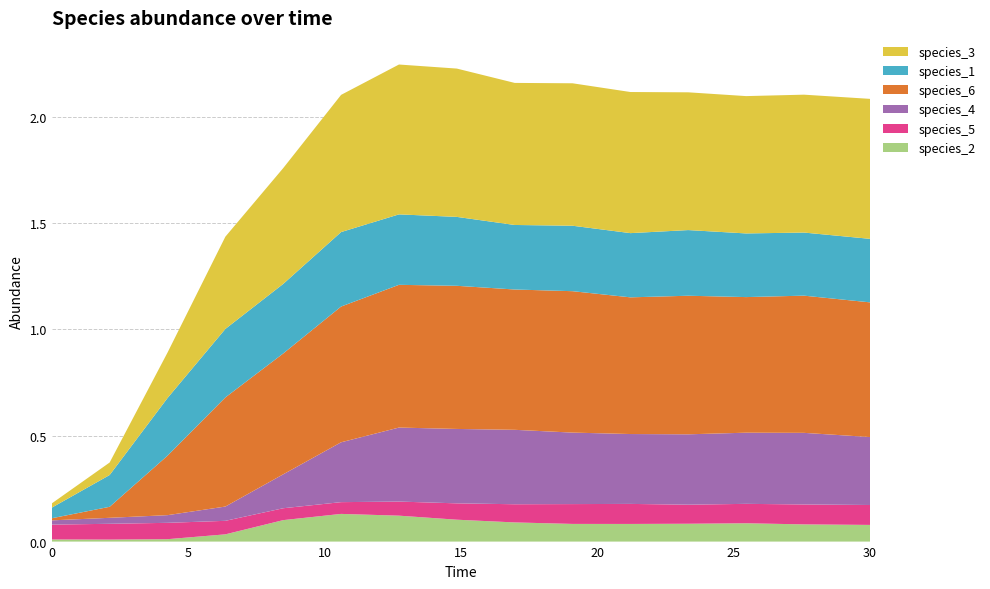

Reading left to right, extract all data points from this chart.

species_2: 0.0=0.0	2.121212121212121=0.0	4.242424242424242=0.0	6.363636363636364=0.0	8.484848484848484=0.1	10.606060606060606=0.1	12.727272727272728=0.1	14.84848484848485=0.1	16.96969696969697=0.1	19.09090909090909=0.1	21.21212121212121=0.1	23.333333333333336=0.1	25.454545454545457=0.1	27.575757575757574=0.1	30.0=0.1
species_5: 0.0=0.1	2.121212121212121=0.1	4.242424242424242=0.1	6.363636363636364=0.1	8.484848484848484=0.1	10.606060606060606=0.1	12.727272727272728=0.1	14.84848484848485=0.1	16.96969696969697=0.1	19.09090909090909=0.1	21.21212121212121=0.1	23.333333333333336=0.1	25.454545454545457=0.1	27.575757575757574=0.1	30.0=0.1
species_4: 0.0=0.0	2.121212121212121=0.0	4.242424242424242=0.0	6.363636363636364=0.1	8.484848484848484=0.2	10.606060606060606=0.3	12.727272727272728=0.3	14.84848484848485=0.4	16.96969696969697=0.4	19.09090909090909=0.3	21.21212121212121=0.3	23.333333333333336=0.3	25.454545454545457=0.3	27.575757575757574=0.3	30.0=0.3
species_6: 0.0=0.0	2.121212121212121=0.1	4.242424242424242=0.3	6.363636363636364=0.5	8.484848484848484=0.6	10.606060606060606=0.6	12.727272727272728=0.7	14.84848484848485=0.7	16.96969696969697=0.7	19.09090909090909=0.7	21.21212121212121=0.6	23.333333333333336=0.7	25.454545454545457=0.6	27.575757575757574=0.6	30.0=0.6
species_1: 0.0=0.1	2.121212121212121=0.1	4.242424242424242=0.3	6.363636363636364=0.3	8.484848484848484=0.3	10.606060606060606=0.4	12.727272727272728=0.3	14.84848484848485=0.3	16.96969696969697=0.3	19.09090909090909=0.3	21.21212121212121=0.3	23.333333333333336=0.3	25.454545454545457=0.3	27.575757575757574=0.3	30.0=0.3
species_3: 0.0=0.0	2.121212121212121=0.1	4.242424242424242=0.2	6.363636363636364=0.4	8.484848484848484=0.5	10.606060606060606=0.6	12.727272727272728=0.7	14.84848484848485=0.7	16.96969696969697=0.7	19.09090909090909=0.7	21.21212121212121=0.7	23.333333333333336=0.6	25.454545454545457=0.6	27.575757575757574=0.6	30.0=0.7